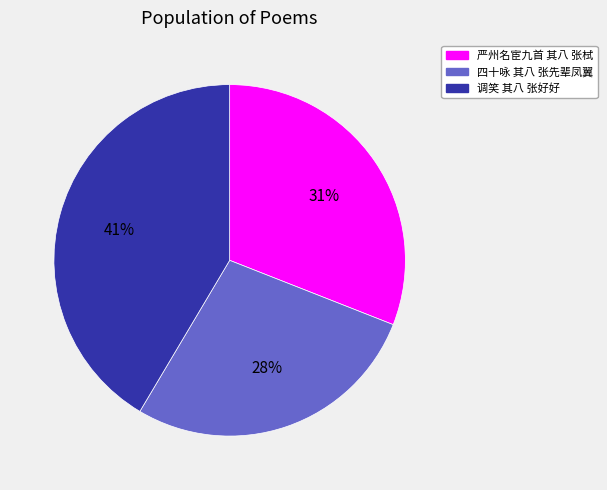

Which has a higher value, 四十咏 其八 张先辈凤翼 or 调笑 其八 张好好?

调笑 其八 张好好